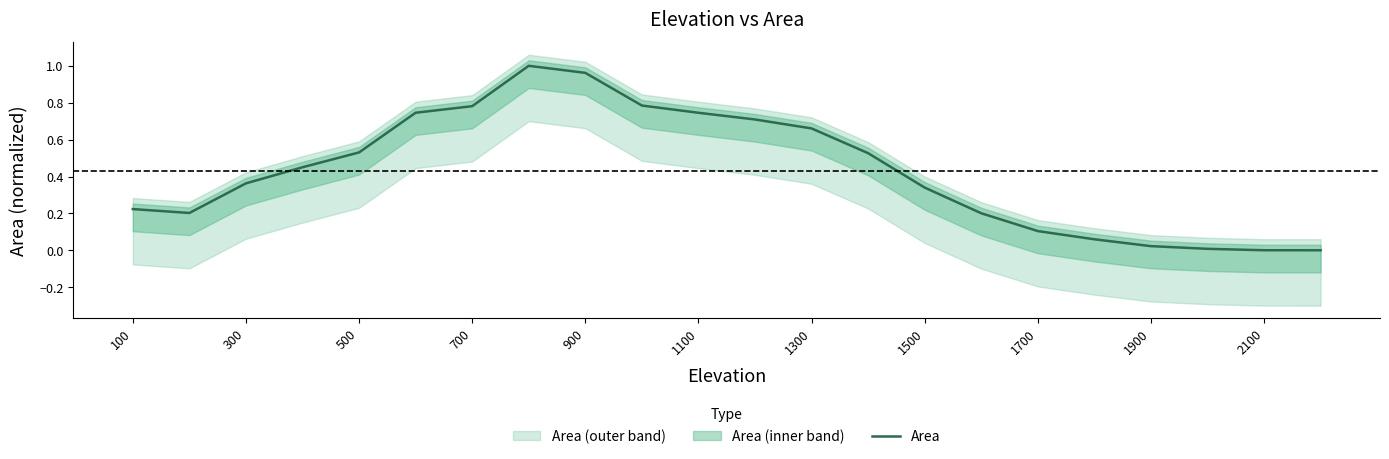

The value of Area at 1700 is 0.2. True or false?

False